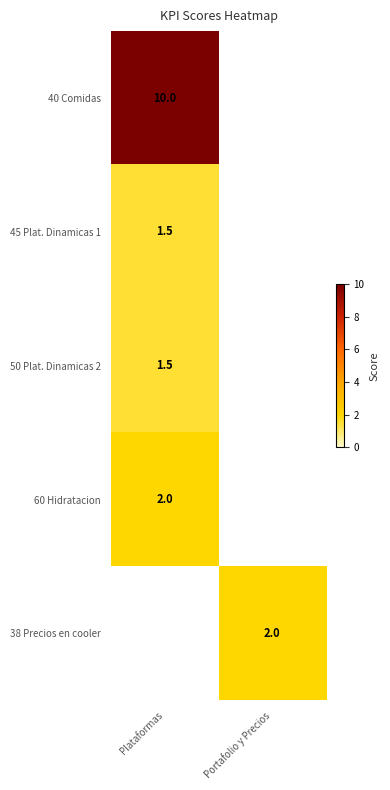

Is the value of 40 Comidas at Plataformas greater than the value of 60 Hidratacion at Portafolio y Precios?

No